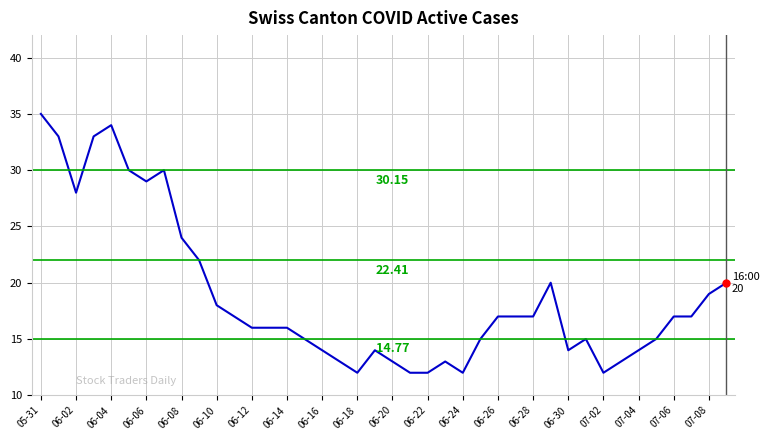

What is the difference between the maximum and minimum values?

23